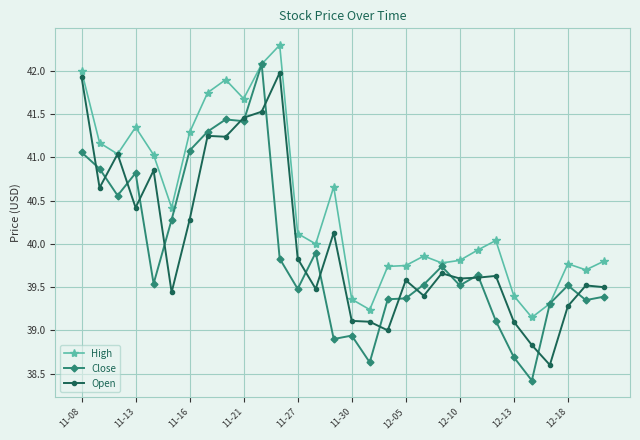

What is the minimum value shown in the chart?

38.4